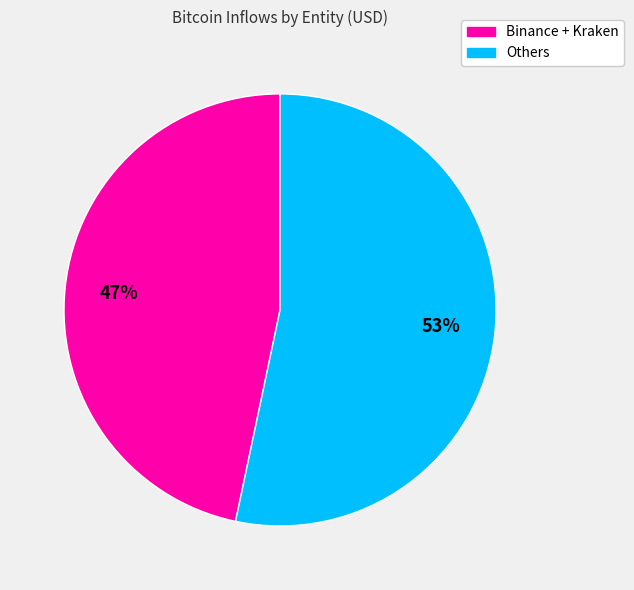

To the nearest percent, what is the average slice percentage?

50%